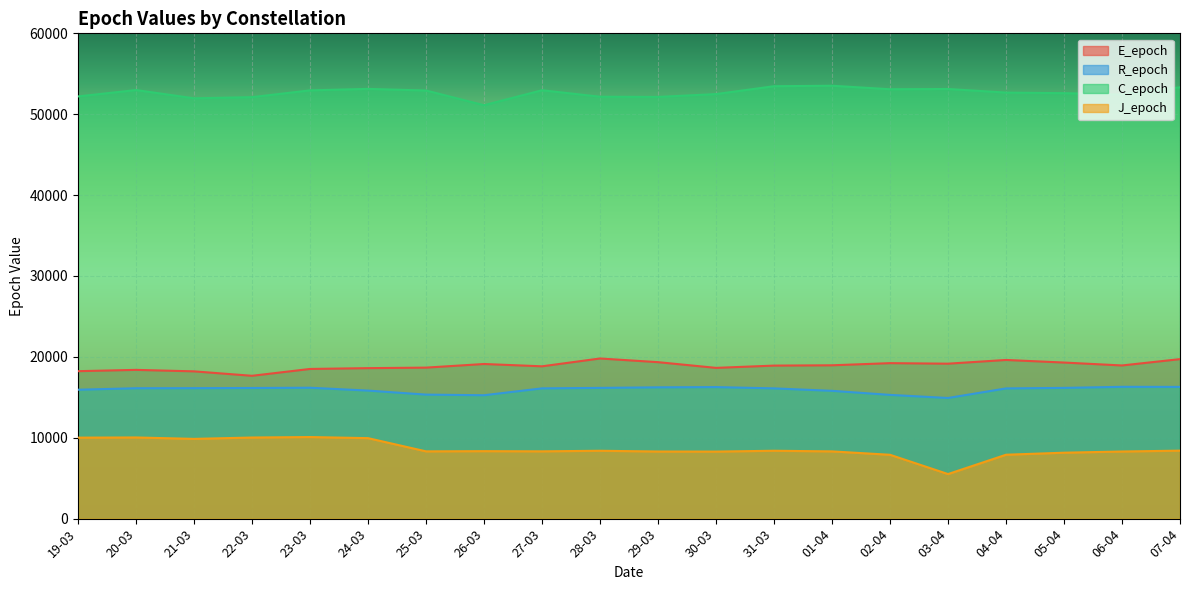

How many values in the J_epoch series exceed 8344?

9